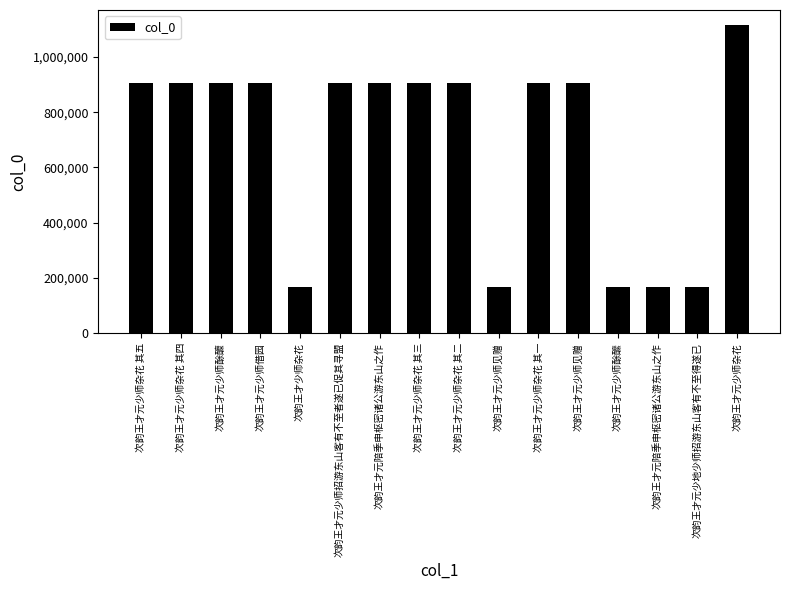

Count the number of data series in this chart.

1